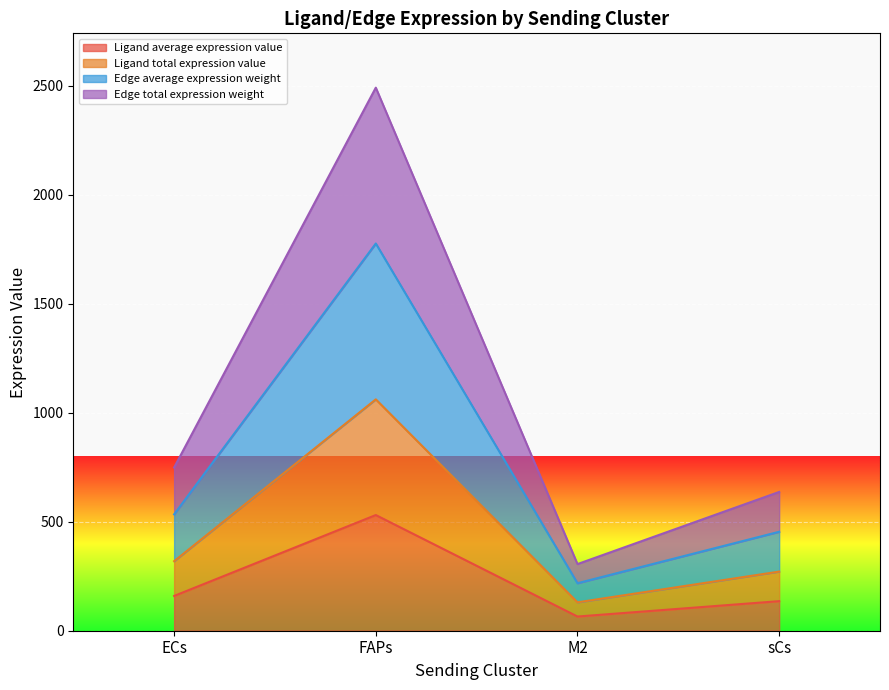

True or false: Ligand average expression value and Ligand derived specificity of total expression value intersect in this chart.

False